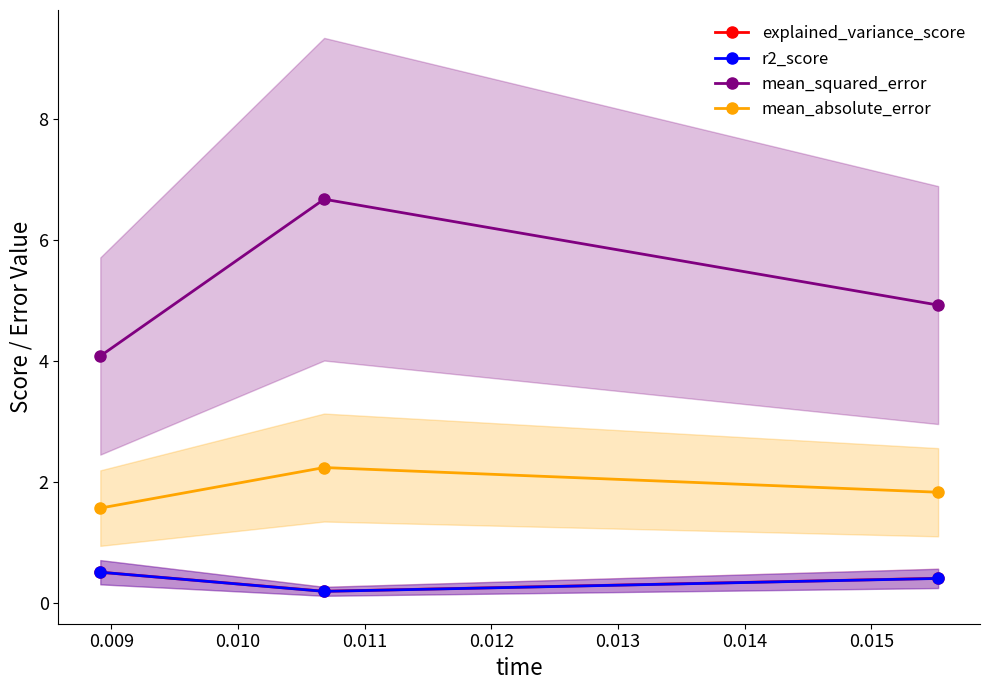

What are all the series names shown in the legend?

explained_variance_score, r2_score, mean_squared_error, mean_absolute_error